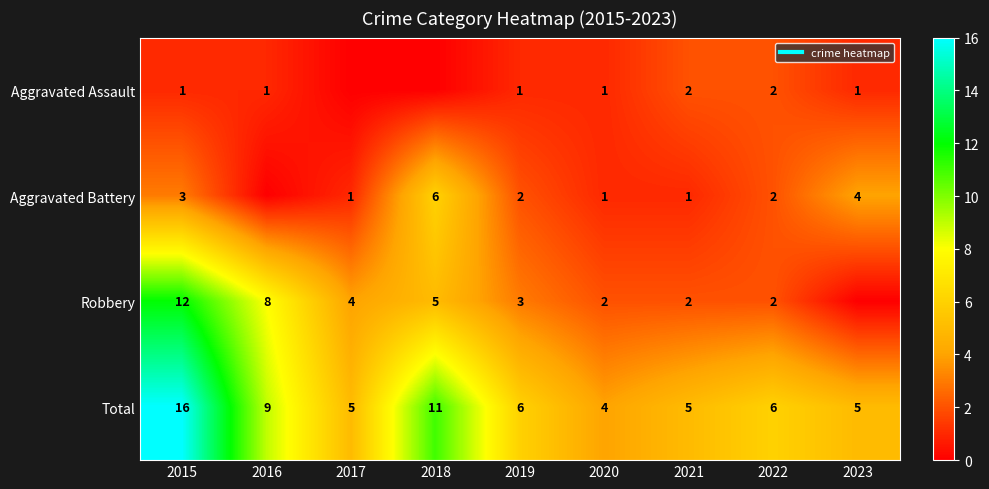

What is the total value across all series at 2017?

10